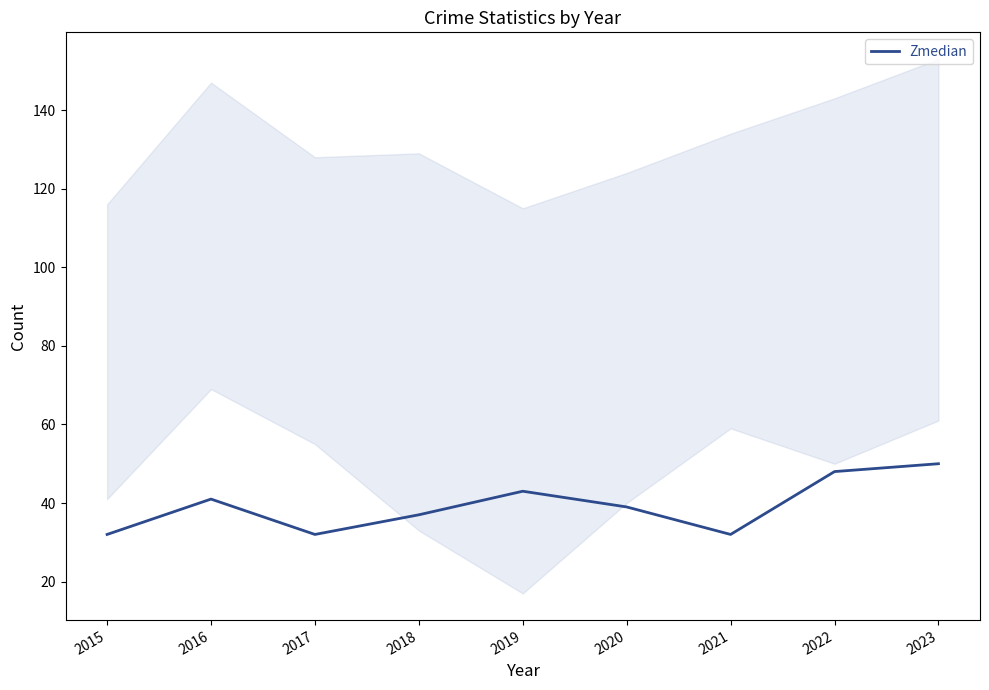

Between 2016 and 2018, which is larger?

2016